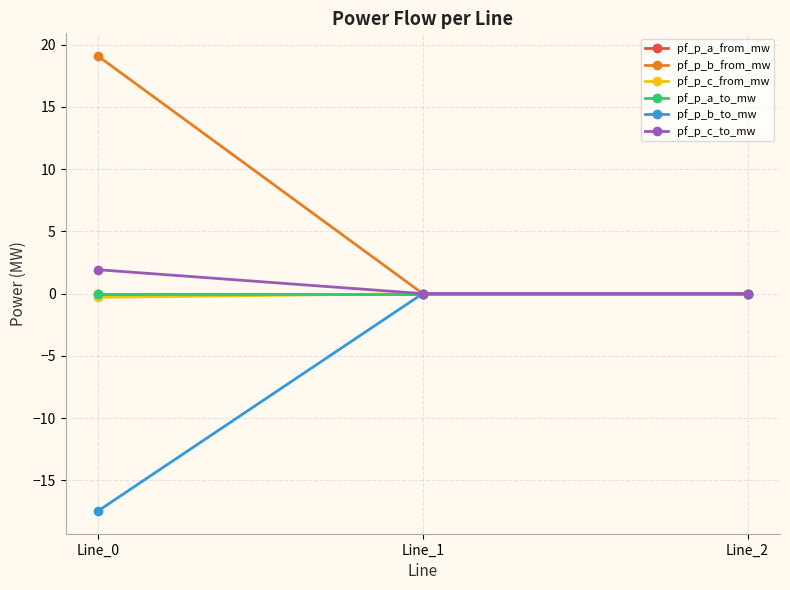

What are all the series names shown in the legend?

pf_p_a_from_mw, pf_p_b_from_mw, pf_p_c_from_mw, pf_p_a_to_mw, pf_p_b_to_mw, pf_p_c_to_mw